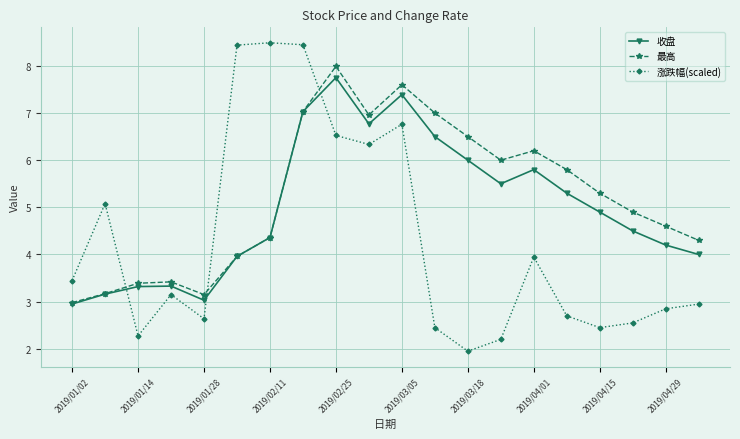

What is the value of the 收盘 point at the 20th from the left?

4.0